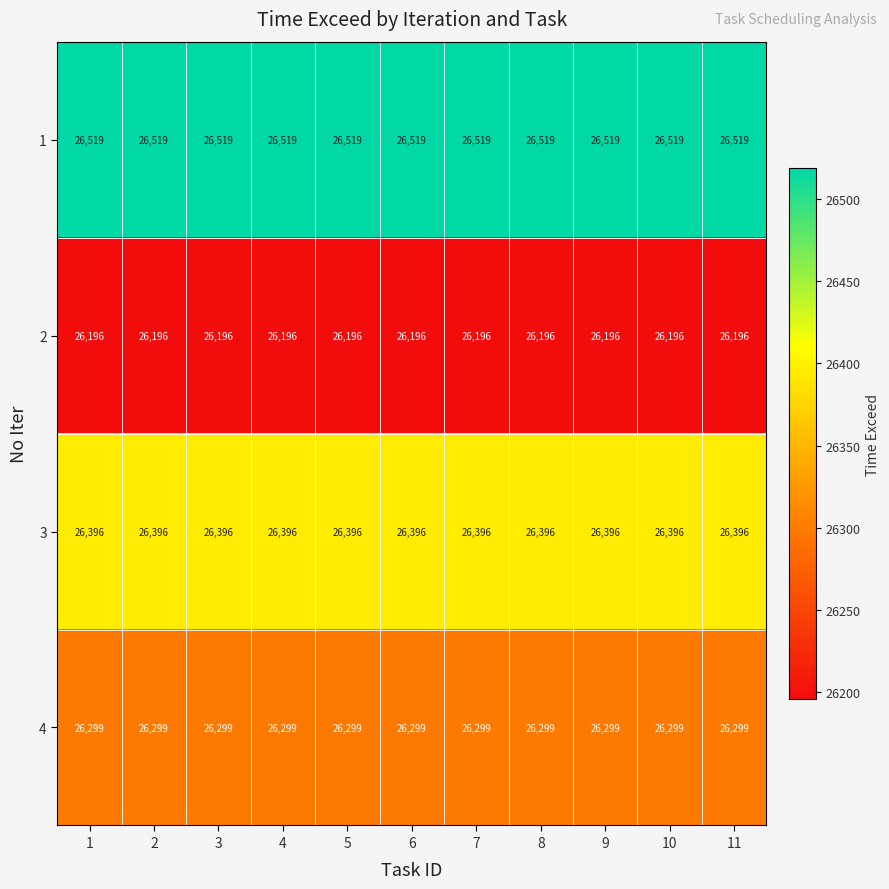

What is the sum of all 2 values?

288156